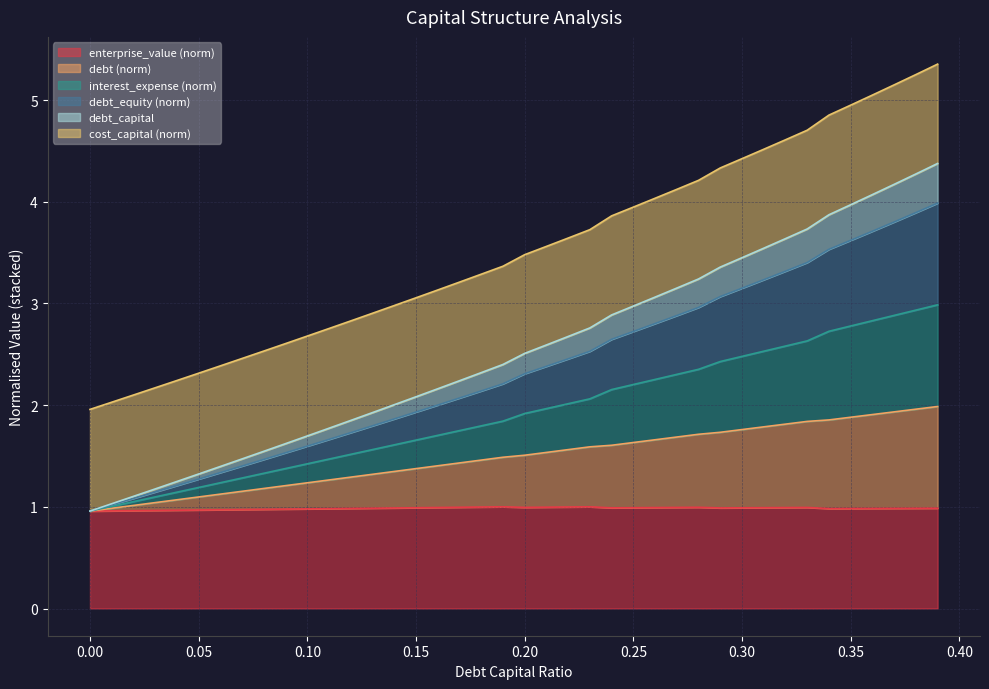

What is the label of the 6th point from the right?

0.34